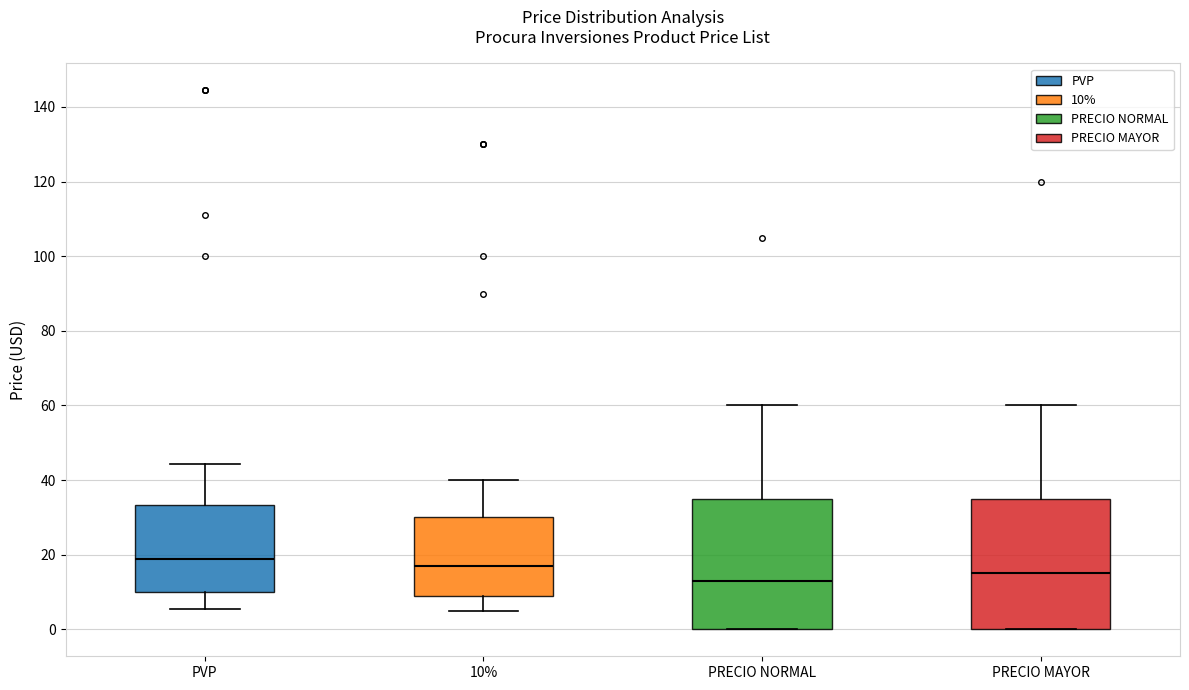

Reading left to right, read every box against the y-axis: the position of its median line, the range the box covers, and the ends of its whiskers. The values are not printed on the chart, so give them approximately, as read against the axis.

PVP: median 18, box 10 to 34, whiskers 6 to 44
10%: median 18, box 10 to 30, whiskers 6 to 40
PRECIO NORMAL: median 14, box 0 to 36, whiskers 0 to 60
PRECIO MAYOR: median 16, box 0 to 36, whiskers 0 to 60